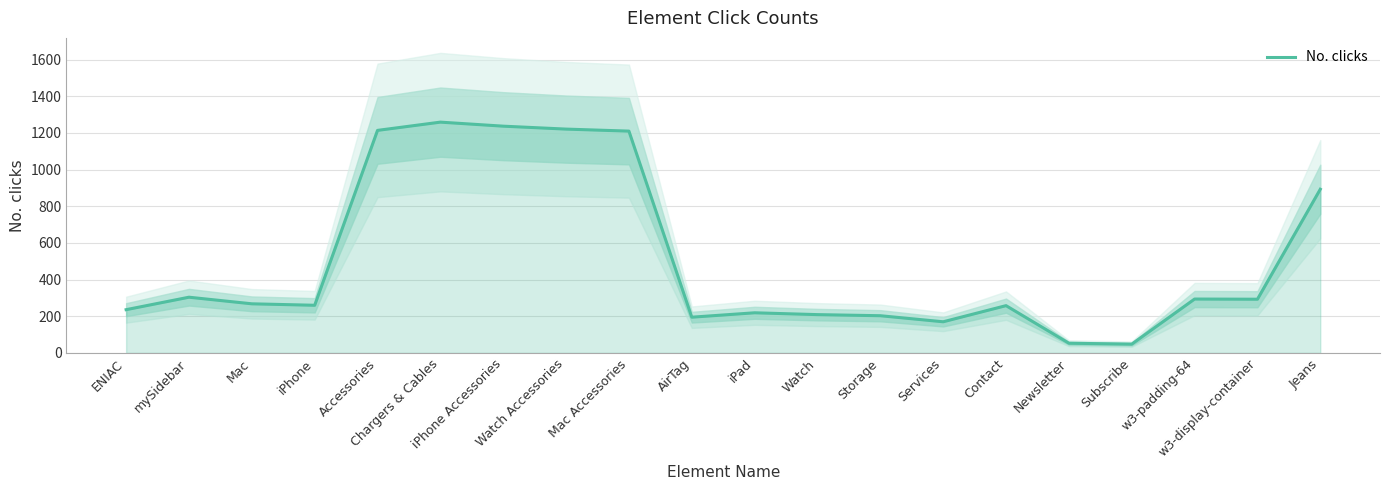

The value at iPhone is 260. True or false?

True